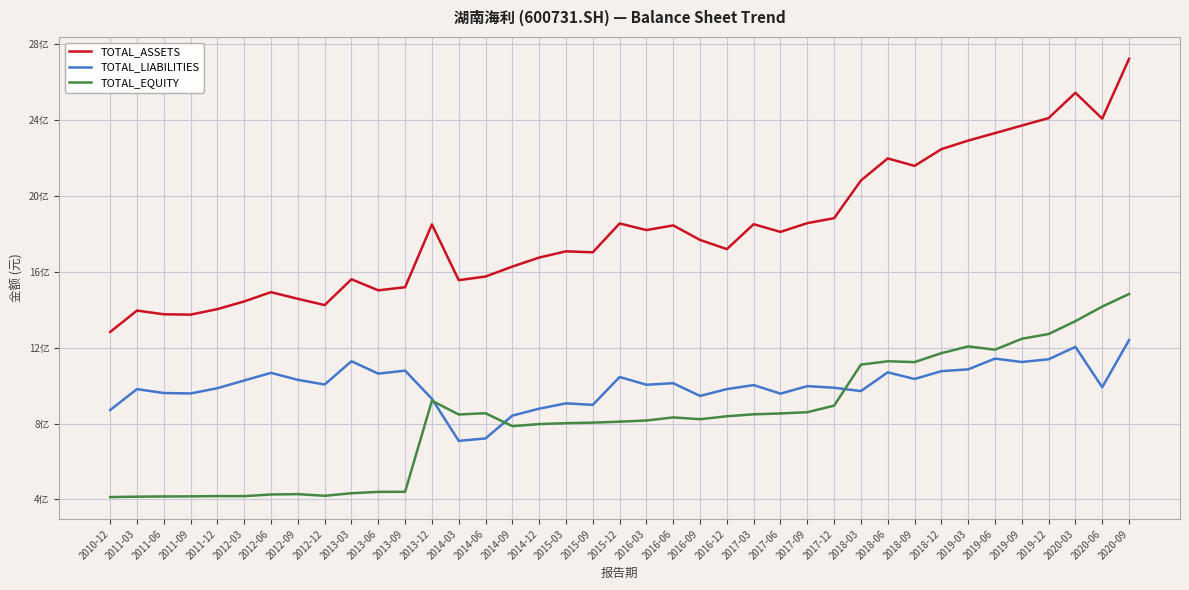

What is the sum of the TOTAL_ASSETS values at 2018-09 and 2018-06?

4356847543.1